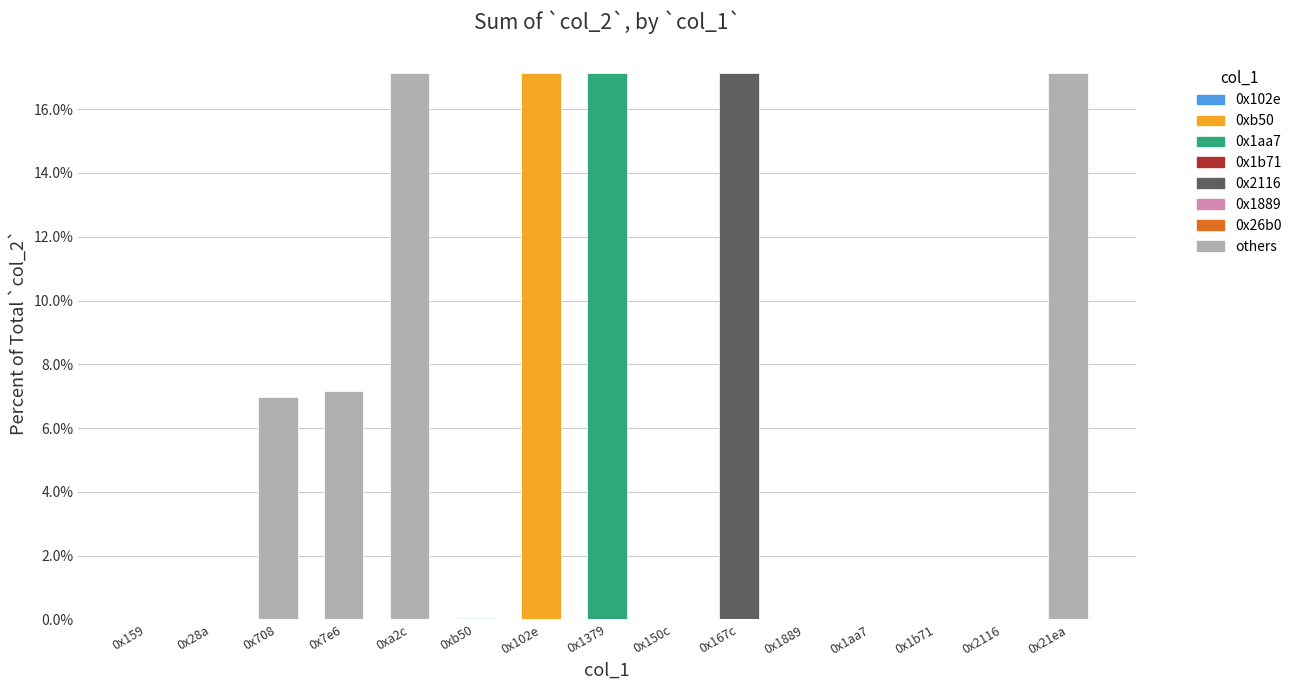

The chart shows a value of 10.5 at 0x102e. True or false?

False